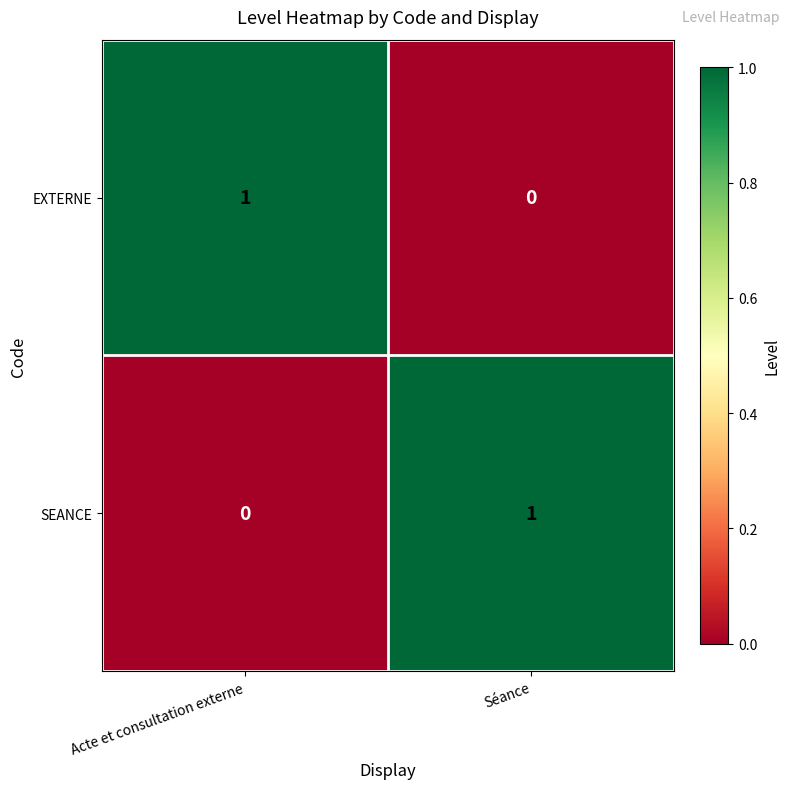

At which label does SEANCE reach its peak?

Séance